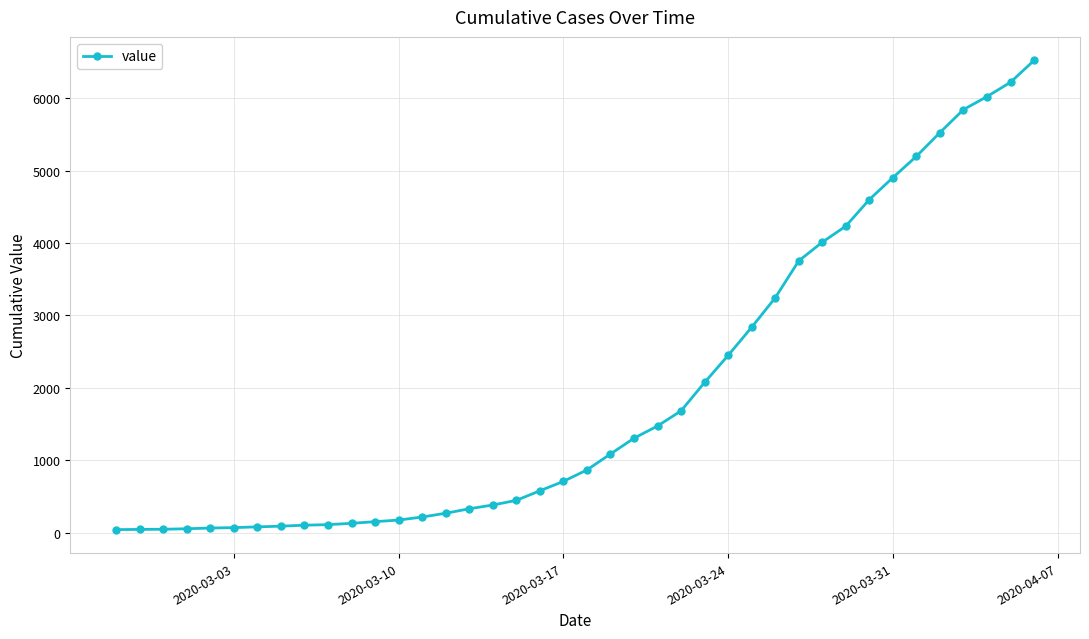

What is the sum of all values?

77929